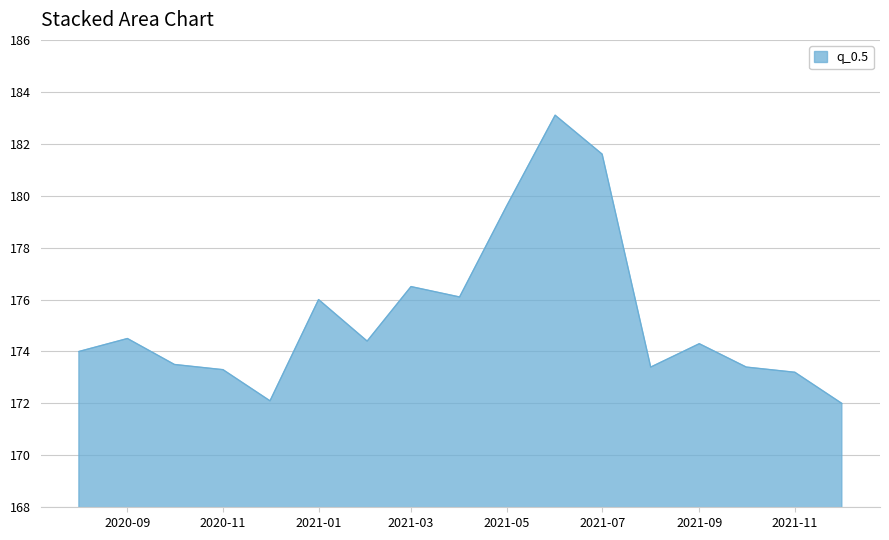

What is the minimum value shown in the chart?

172.0